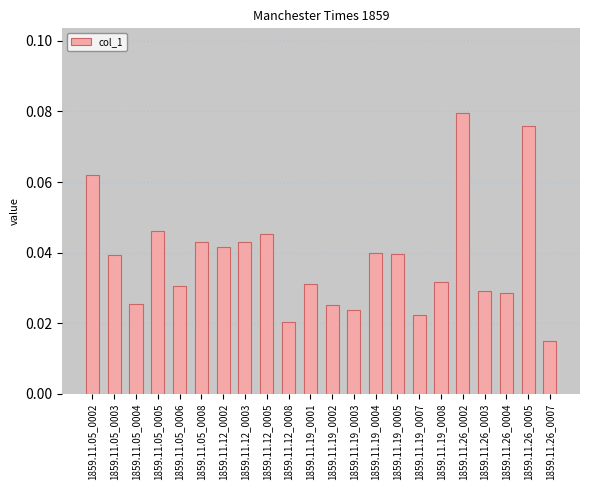

What position from the left is 1859.11.12_0008?

10